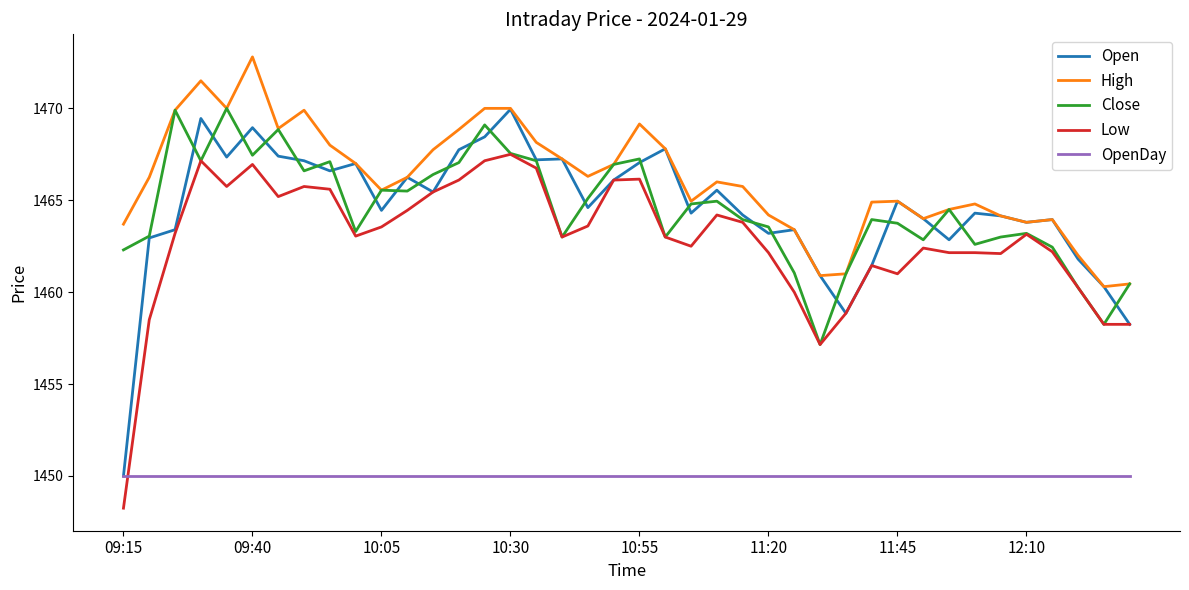

True or false: Close and OpenDay cross at least once.

False